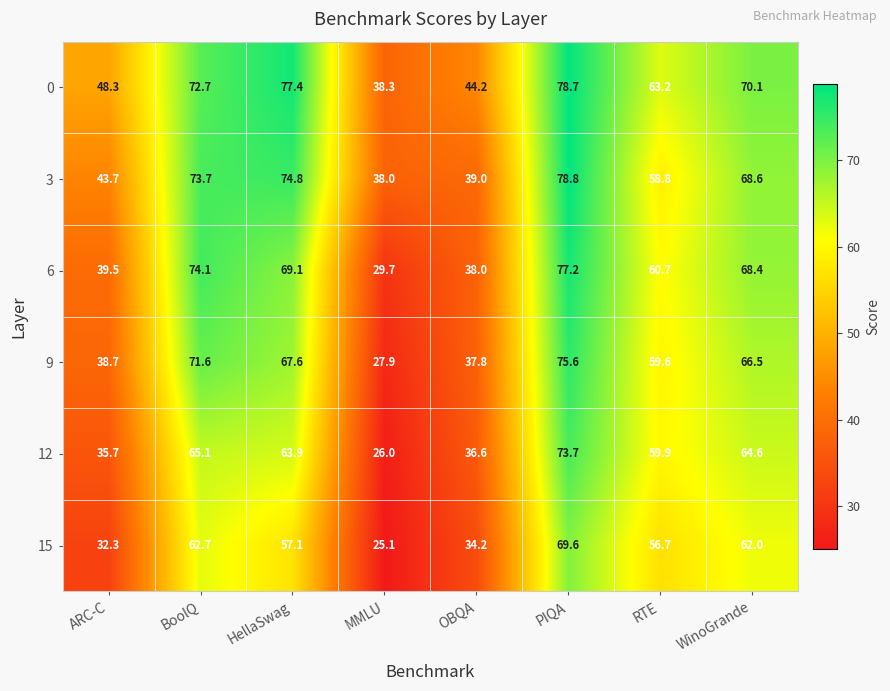

What is the sum of the 3 values at WinoGrande and HellaSwag?

143.4